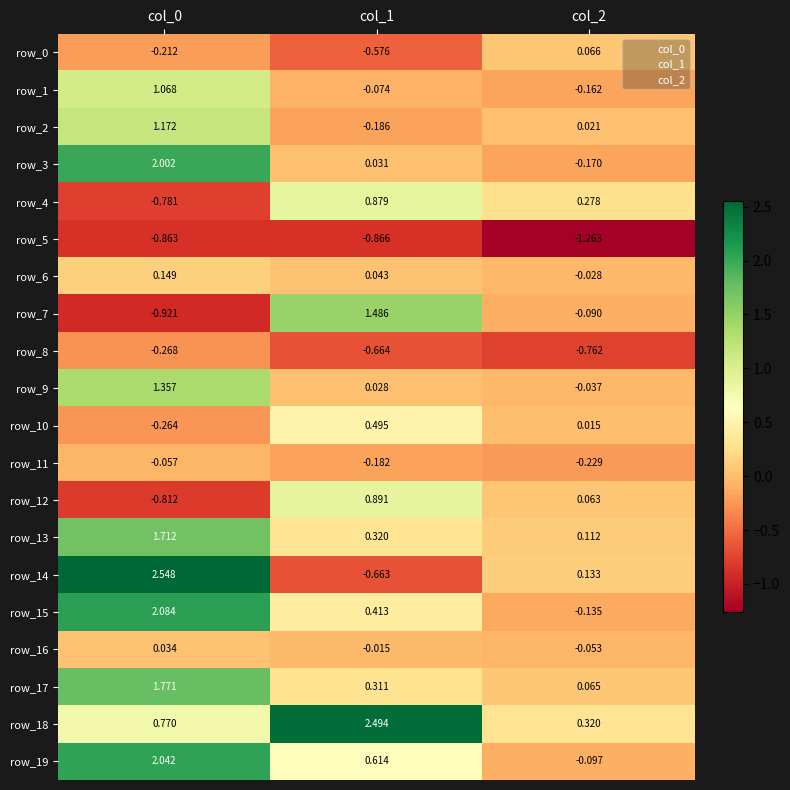

Is the value of row_8 at col_0 greater than the value of row_11 at col_2?

No